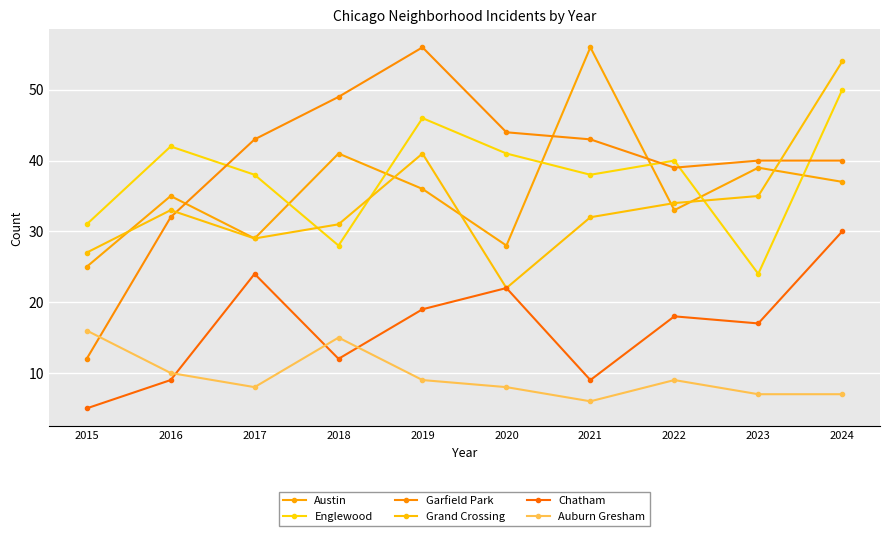

How many times do Englewood and Grand Crossing cross each other?

3